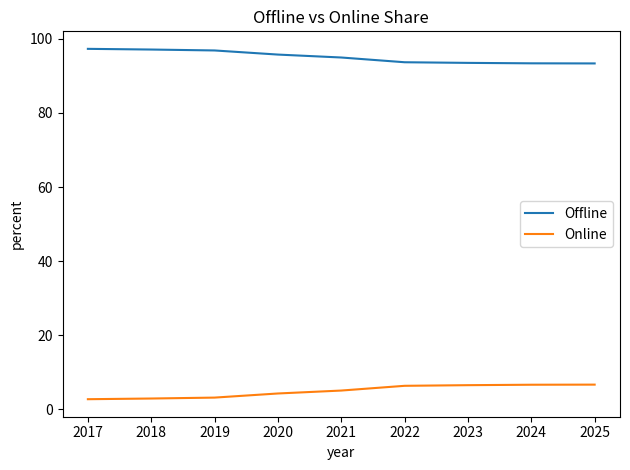

What is the difference between the highest and lowest values at 2024?

86.8